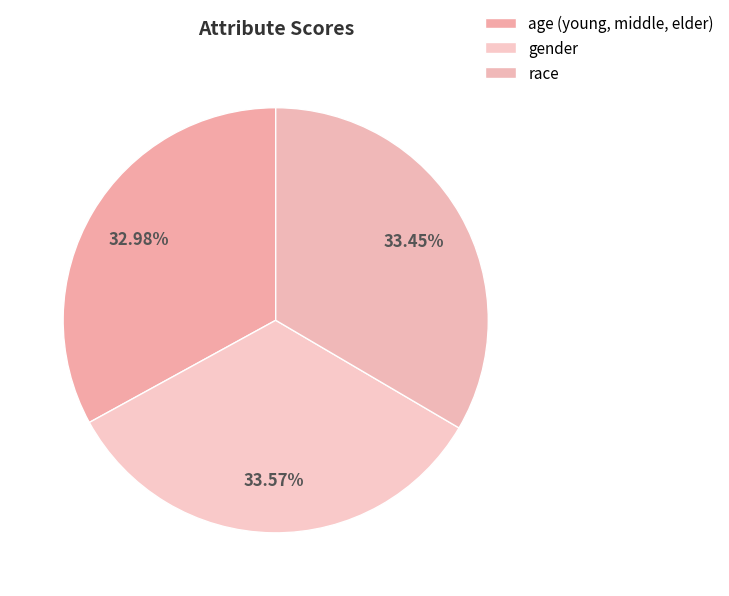

Count the number of slices in the pie.

3